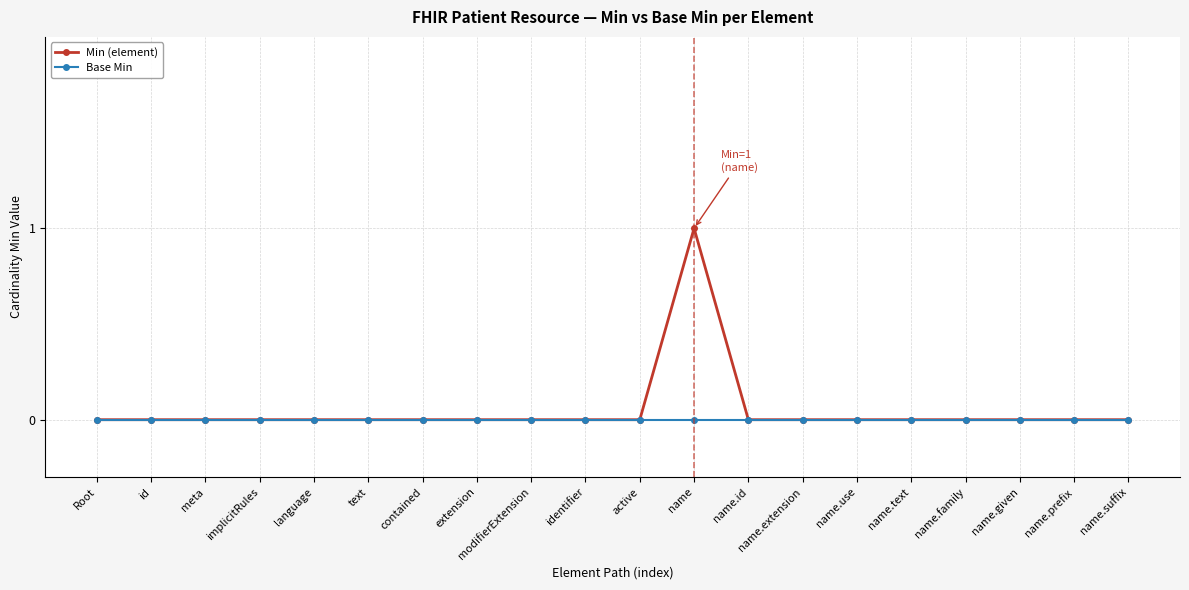

What are all the series names shown in the legend?

Min (element), Base Min